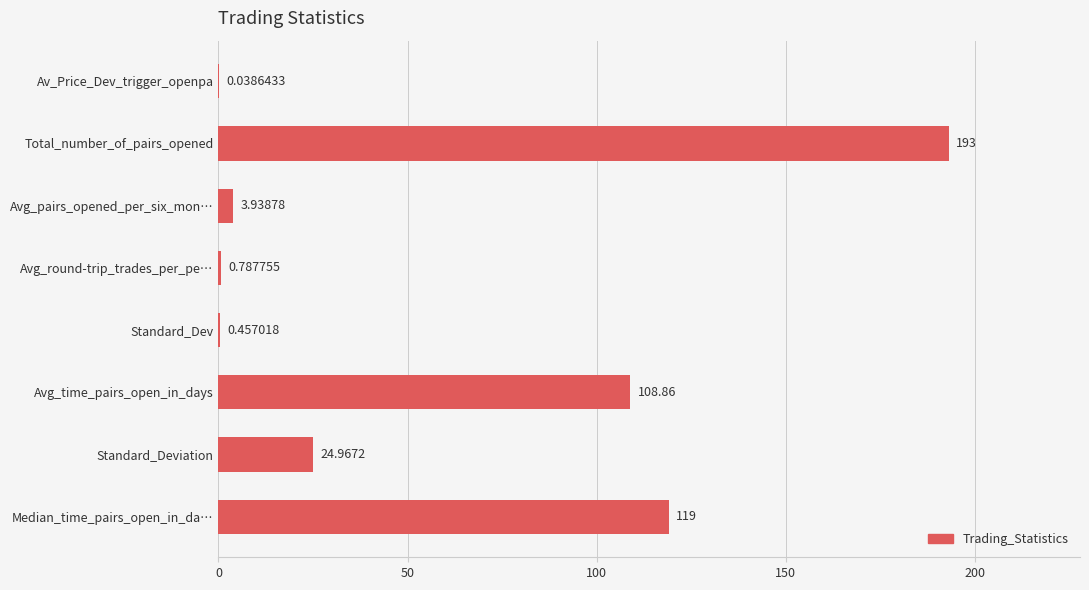

How many values exceed 24?

4